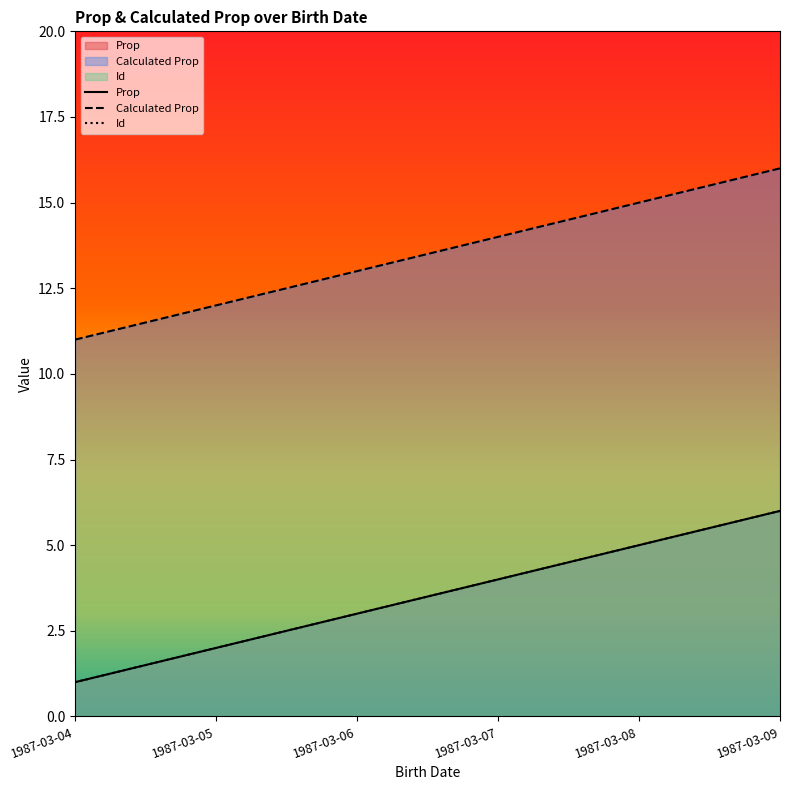

Reading right to left, list all the values displayed in this chart.

Prop: 1987-03-09=6	1987-03-08=5	1987-03-07=4	1987-03-06=3	1987-03-05=2	1987-03-04=1
Calculated Prop: 1987-03-09=16	1987-03-08=15	1987-03-07=14	1987-03-06=13	1987-03-05=12	1987-03-04=11
Id: 1987-03-09=6	1987-03-08=5	1987-03-07=4	1987-03-06=3	1987-03-05=2	1987-03-04=1